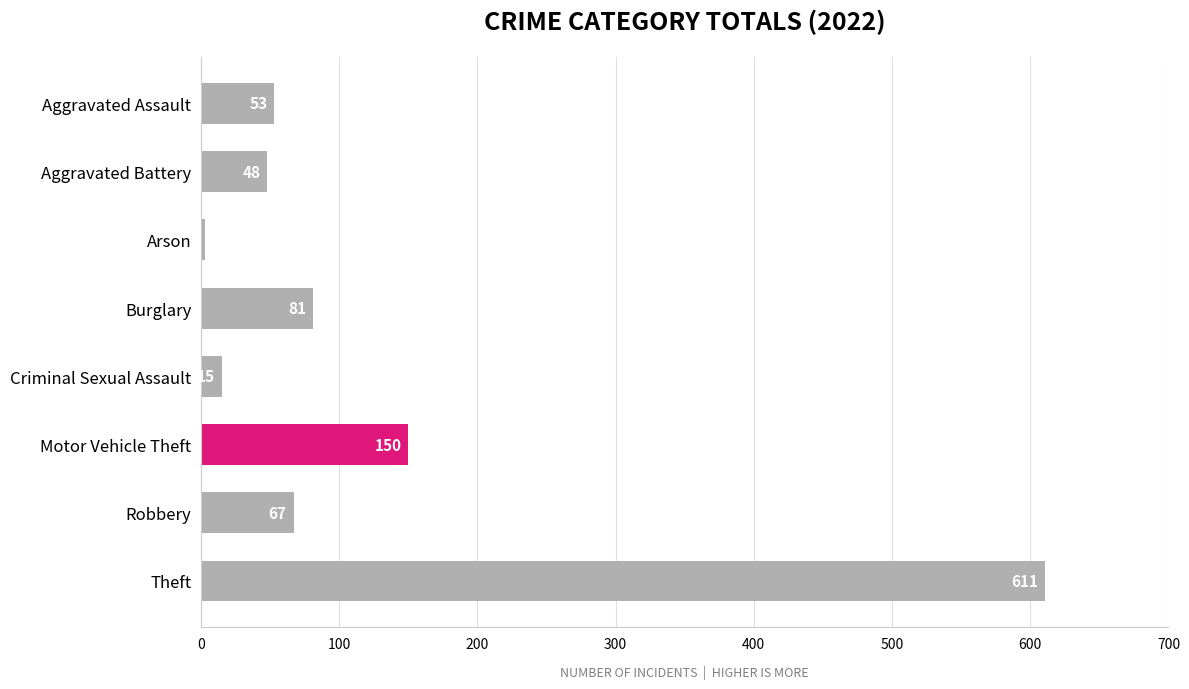

How many data points does each series have?

8